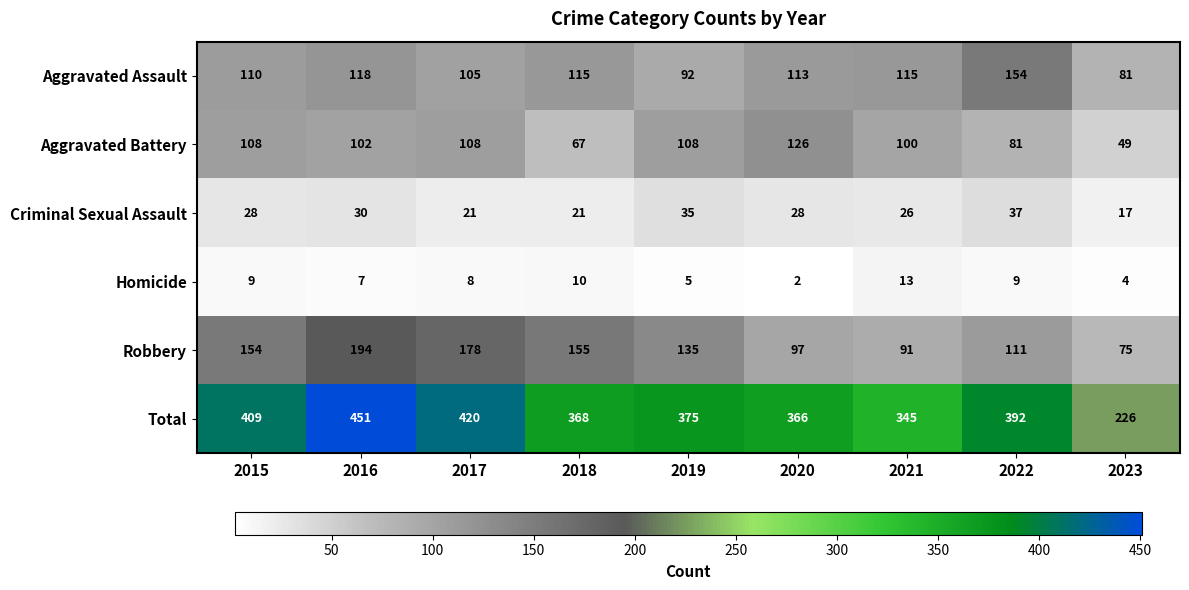

Which series has the largest total across all categories?

Total